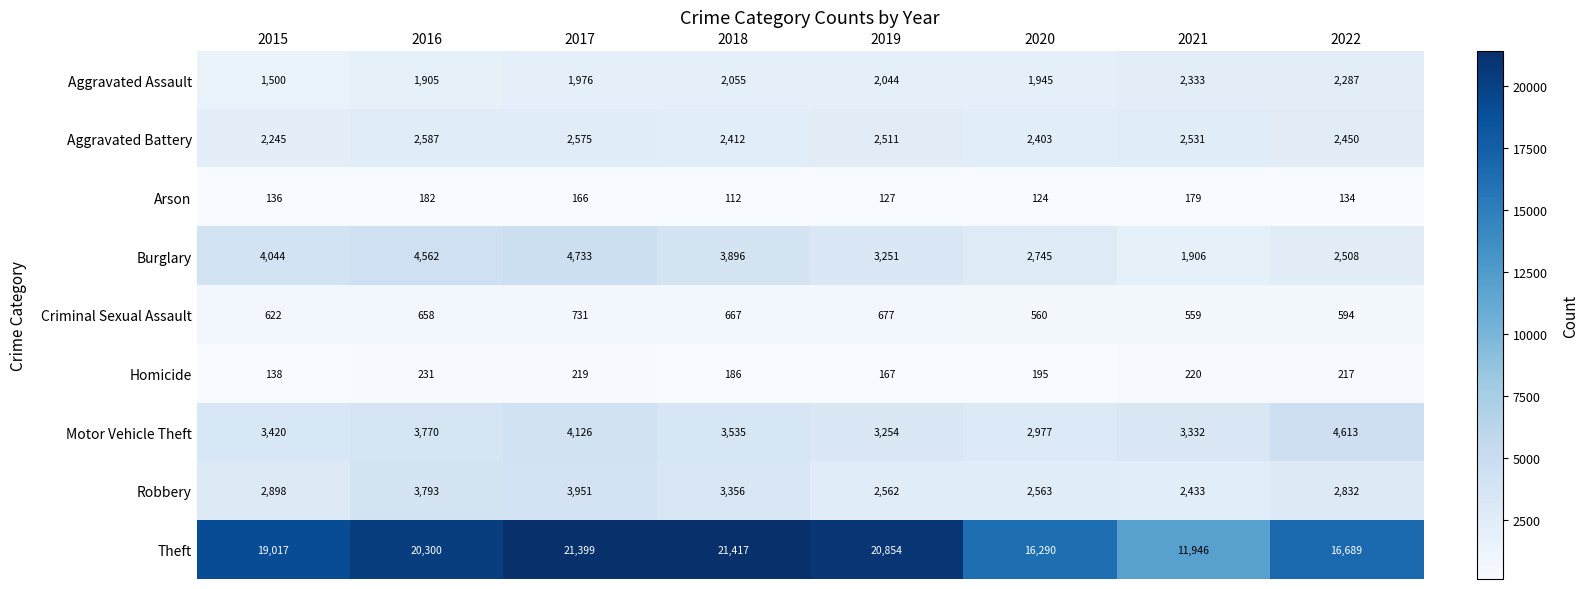

List the series in order of their peak value, highest first.

Theft, Burglary, Motor Vehicle Theft, Robbery, Aggravated Battery, Aggravated Assault, Criminal Sexual Assault, Homicide, Arson